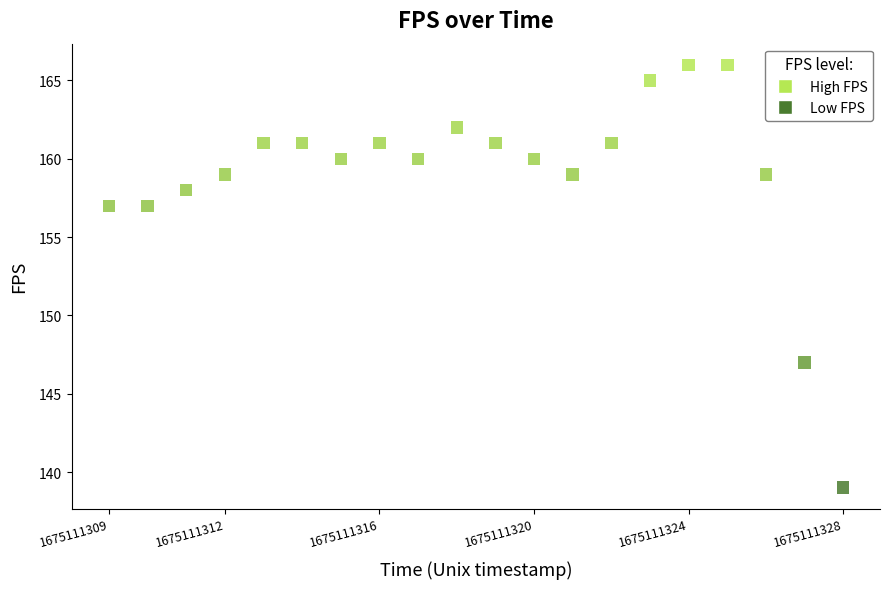

What is the range of X values (max minus min)?

19